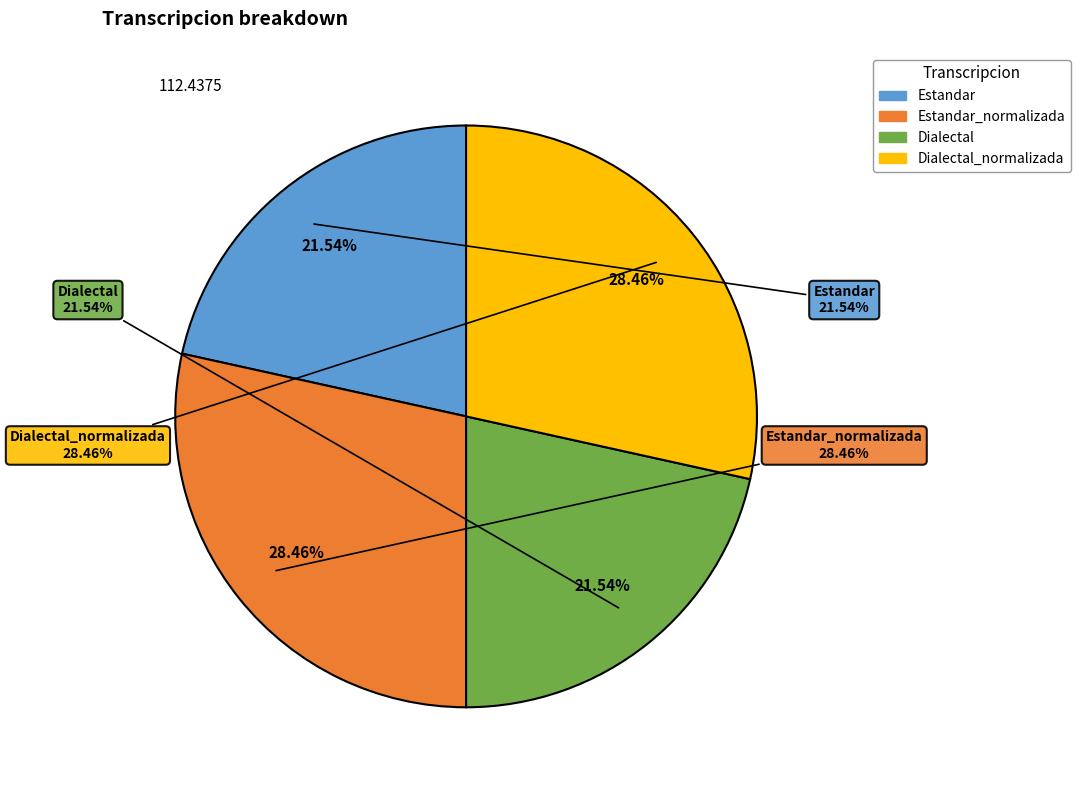

To the nearest percent, what portion does Dialectal represent?

22%